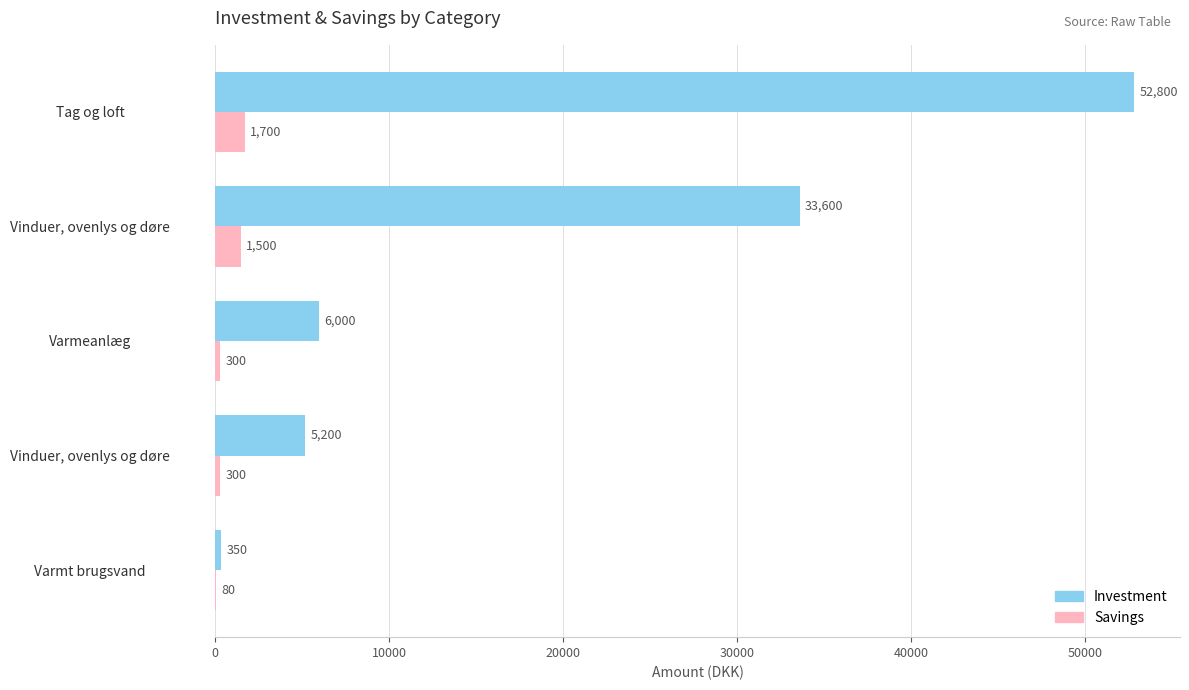

What is the sum of all Savings values?

3880